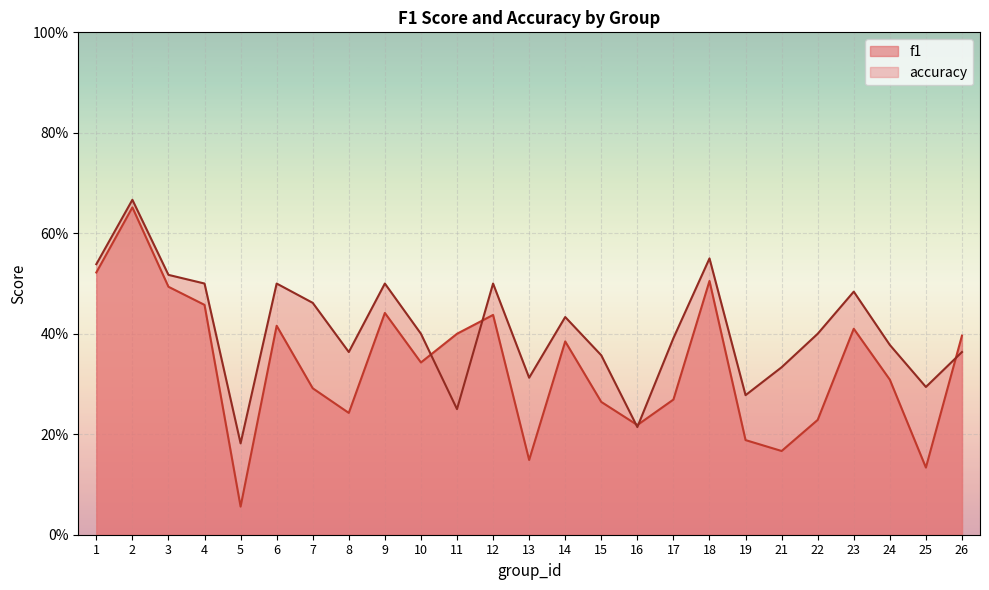

True or false: accuracy has a value of 0.5 at 26.

False